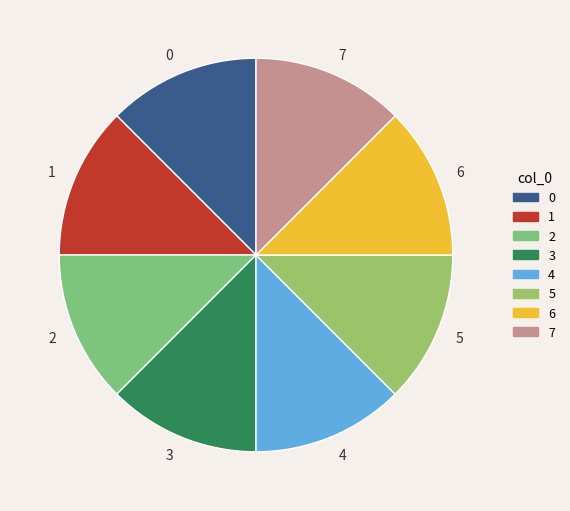

Combined, do 1 and 7 account for over 50%?

No